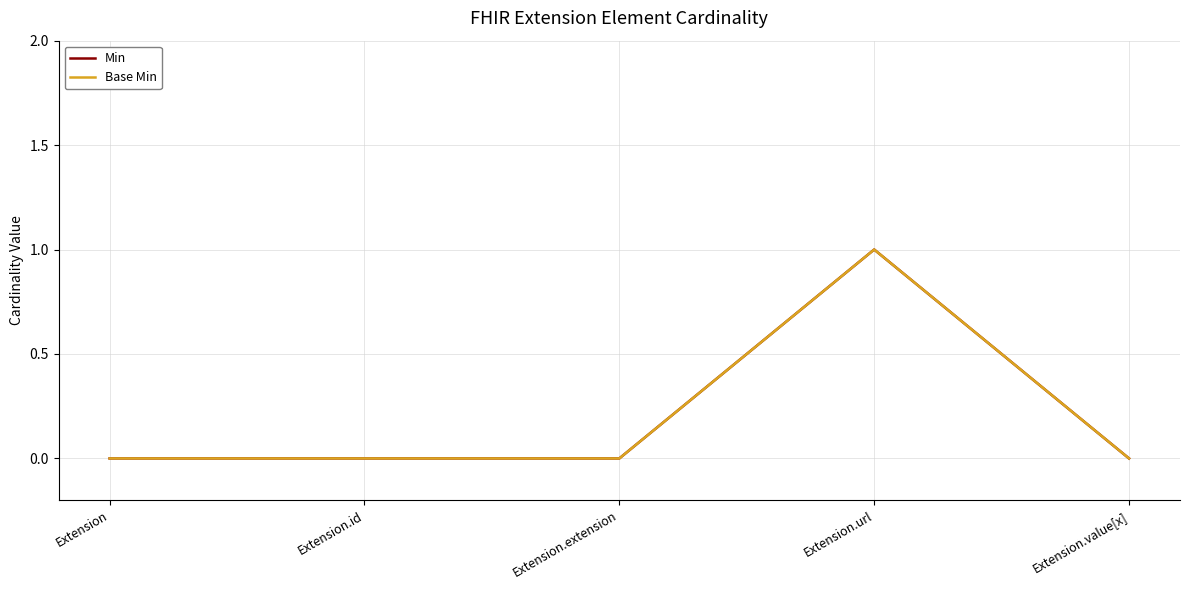

True or false: Base Min has a value of 0 at Extension.url.

False